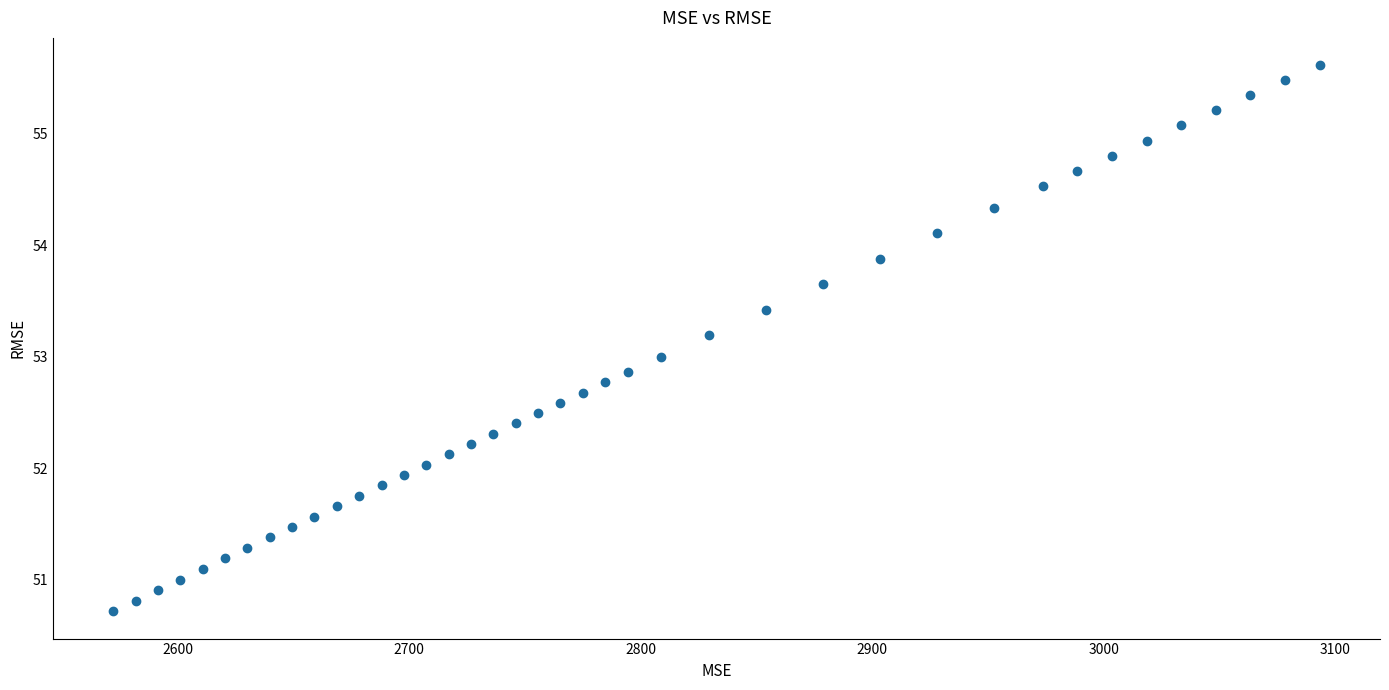

What is the range of Y values (max minus min)?

4.9